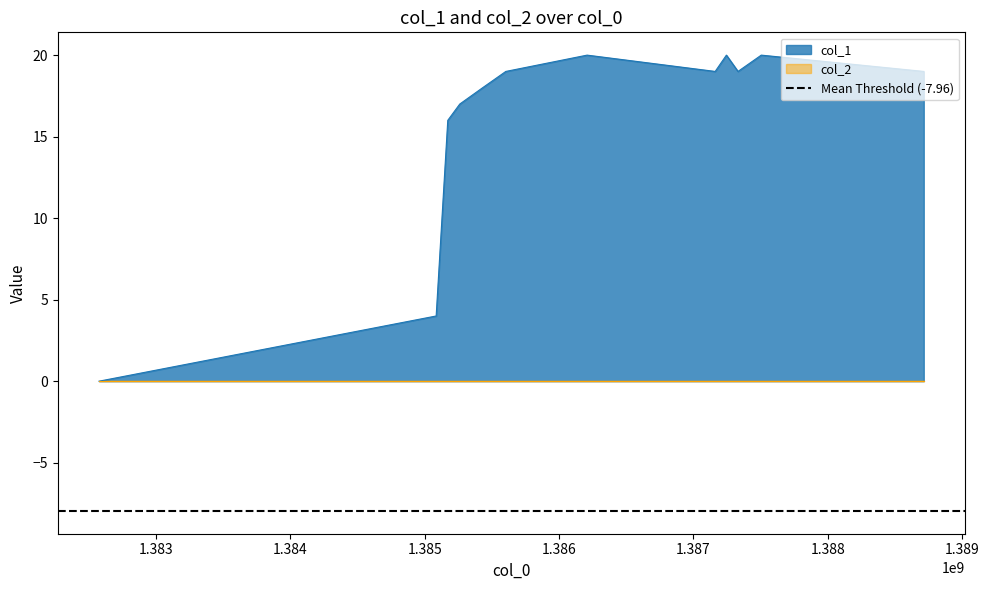

Which label corresponds to the smallest value in the chart?

1382575599